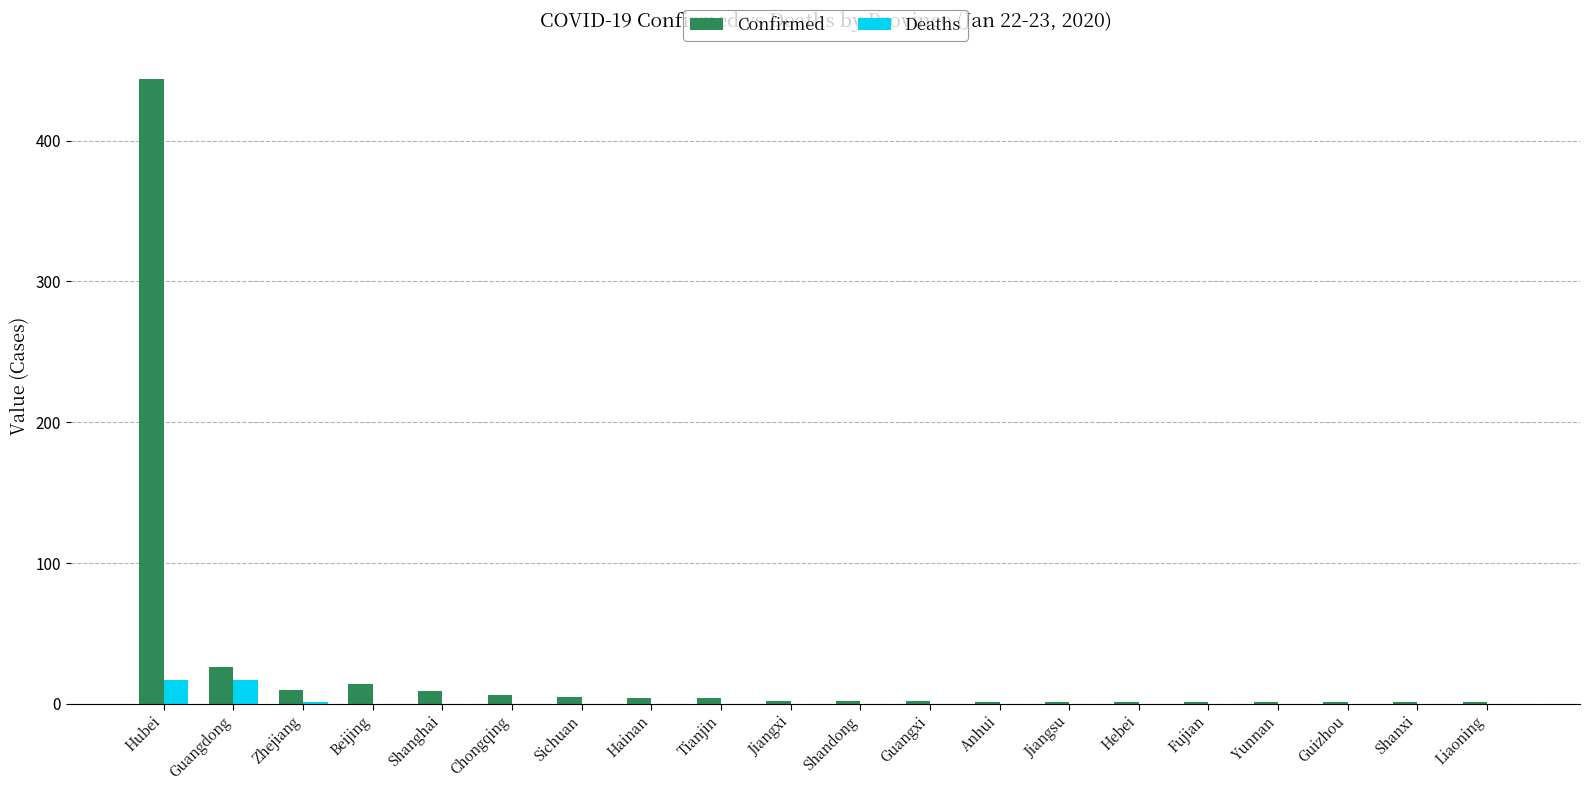

Does the chart contain stacked bars?

No